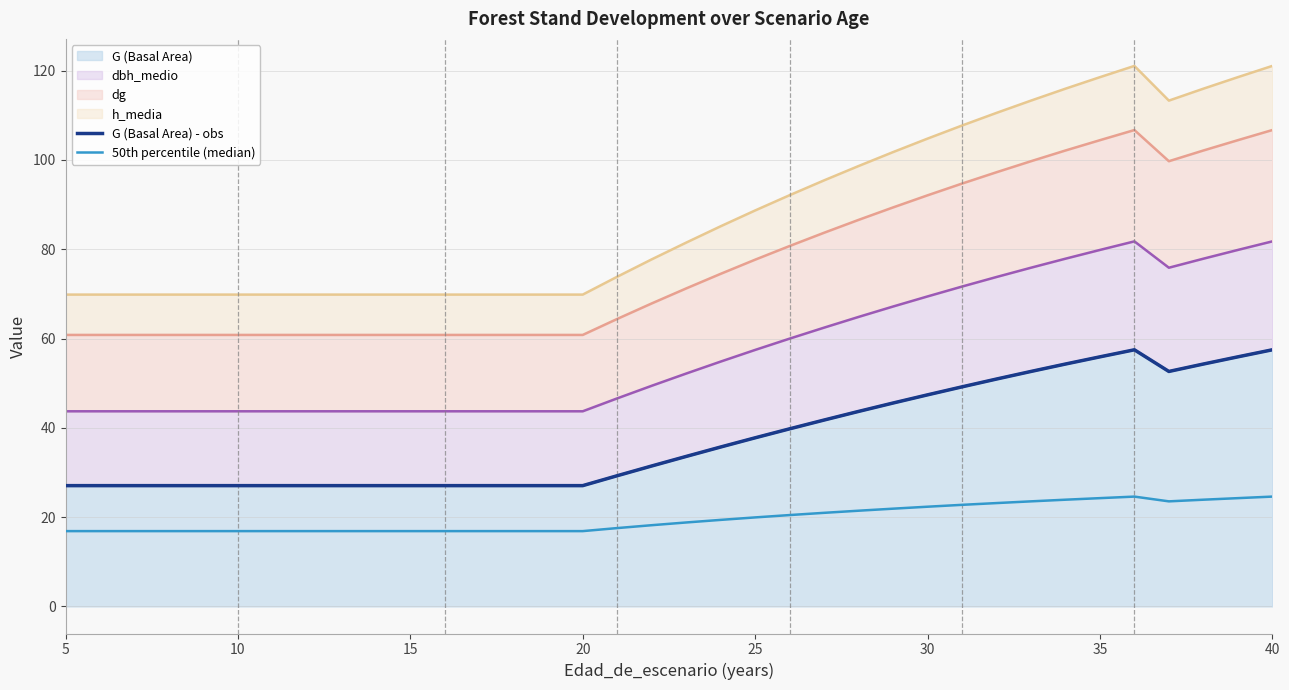

The value of 50th percentile (median) at 27 is 38.9. True or false?

False